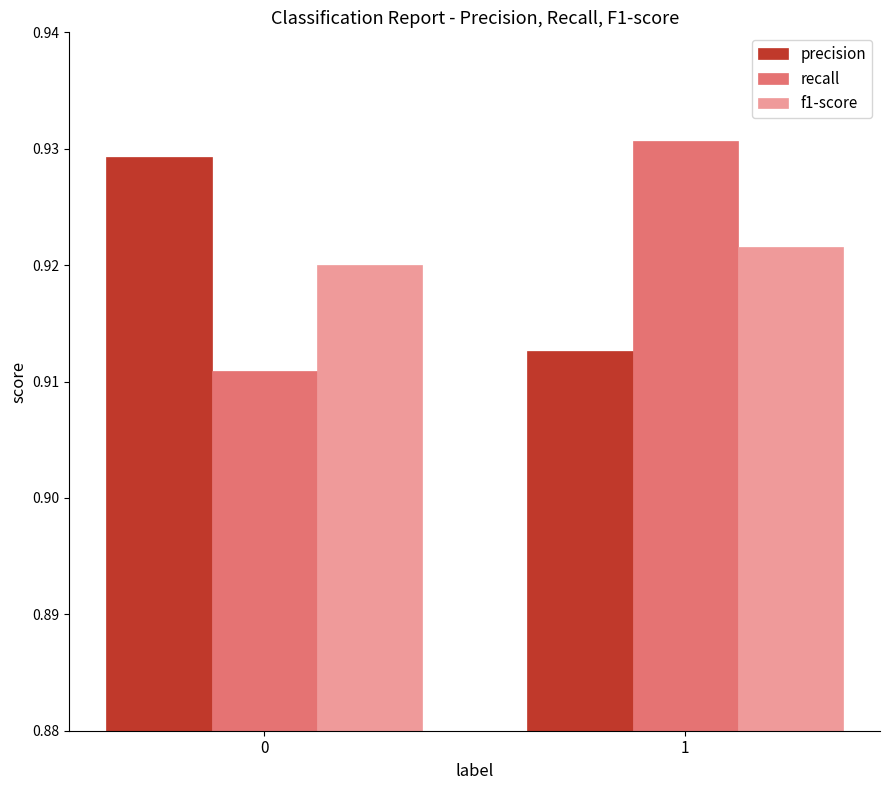

What is the total value across all series at 0?

2.8